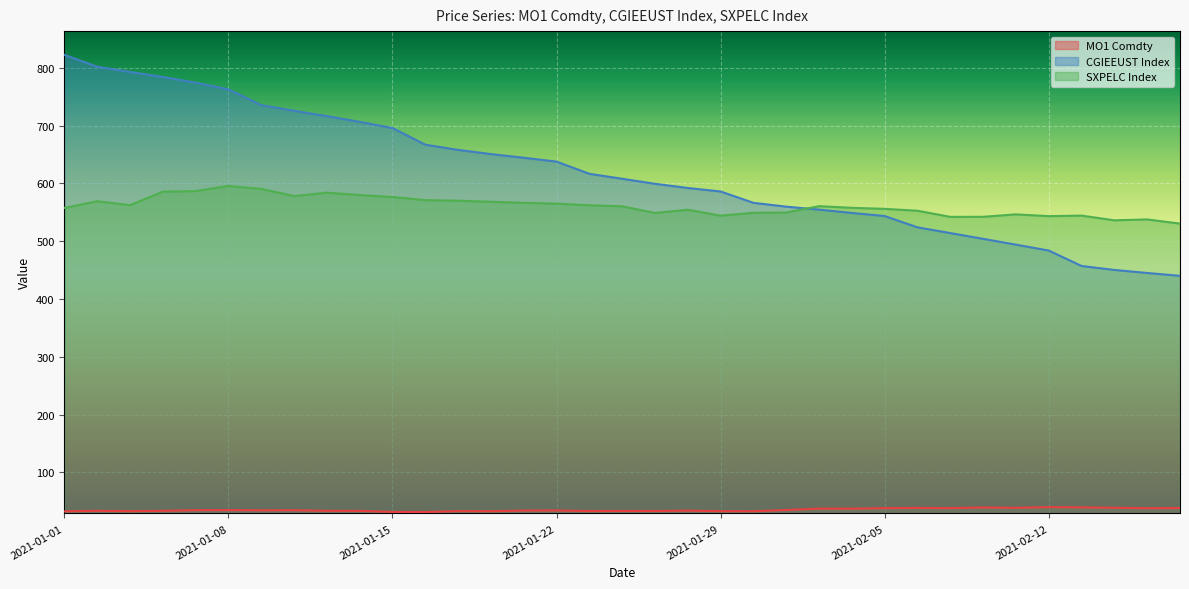

True or false: MO1 Comdty and CGIEEUST Index cross at least once.

False